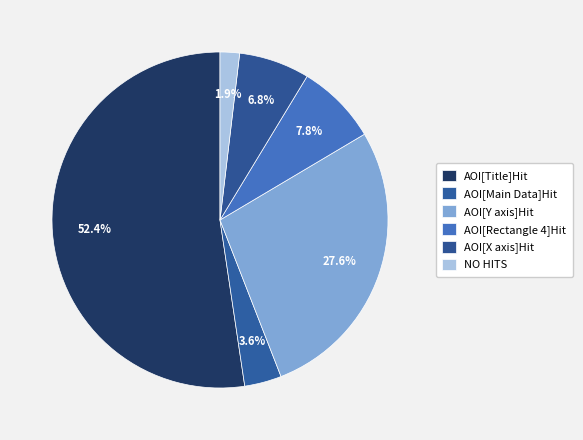

Count the number of slices in the pie.

6